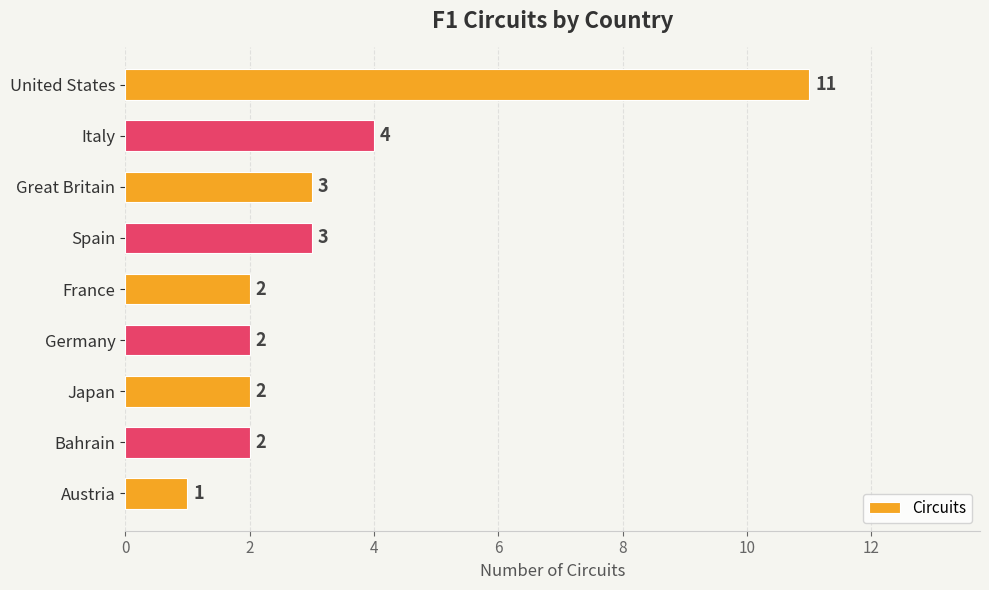

Is it true that the value at Great Britain is 3?

True